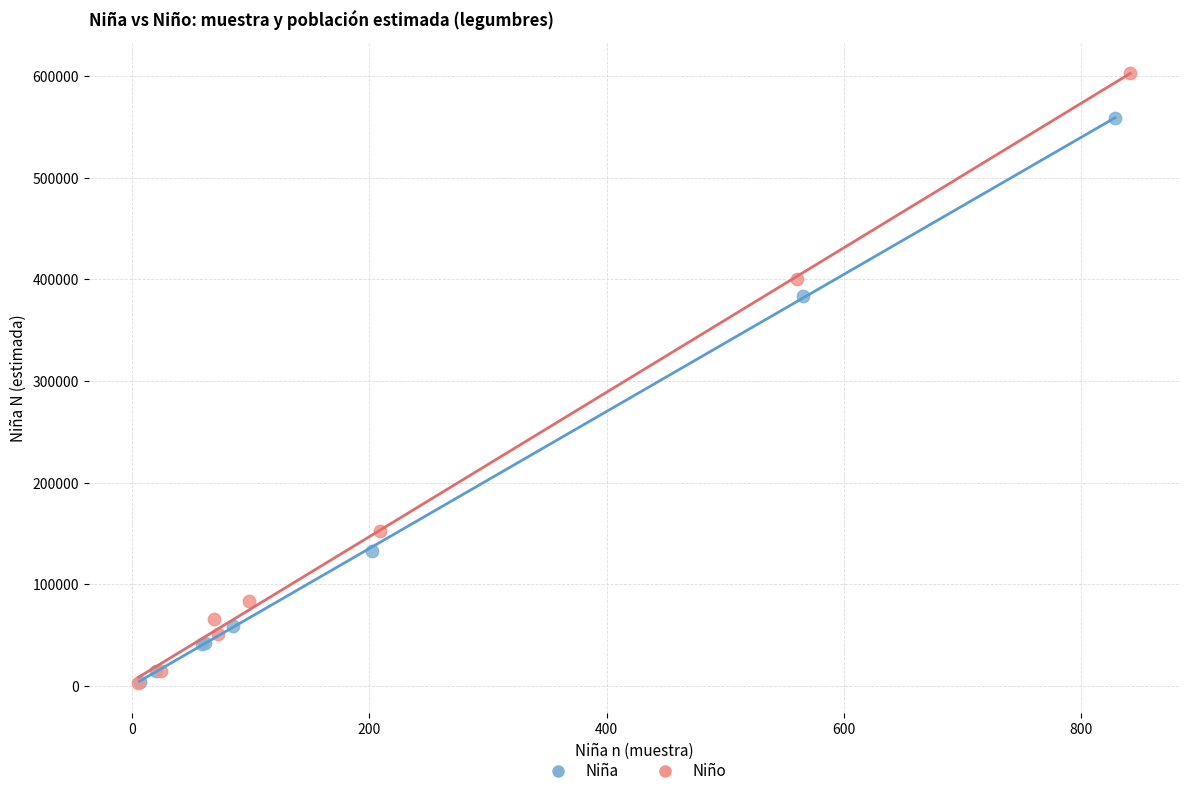

Which series contains the highest Y value?

Niño